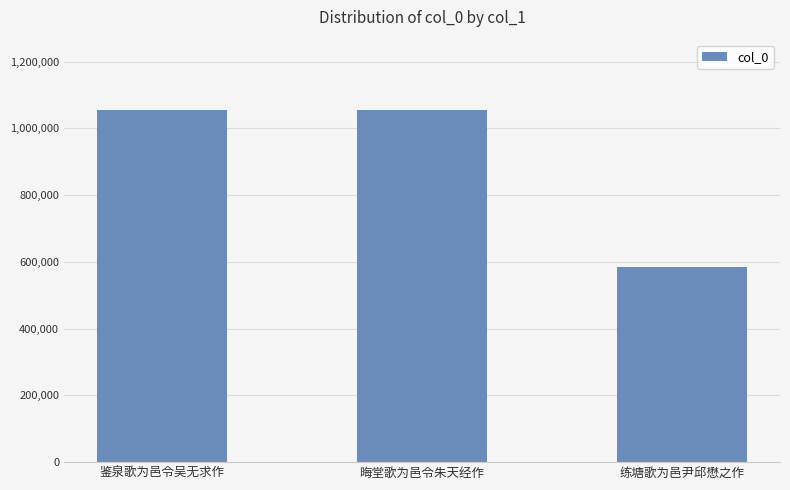

What is the ratio of the value at 晦堂歌为邑令朱天经作 to the value at 练塘歌为邑尹邱懋之作?

1.8